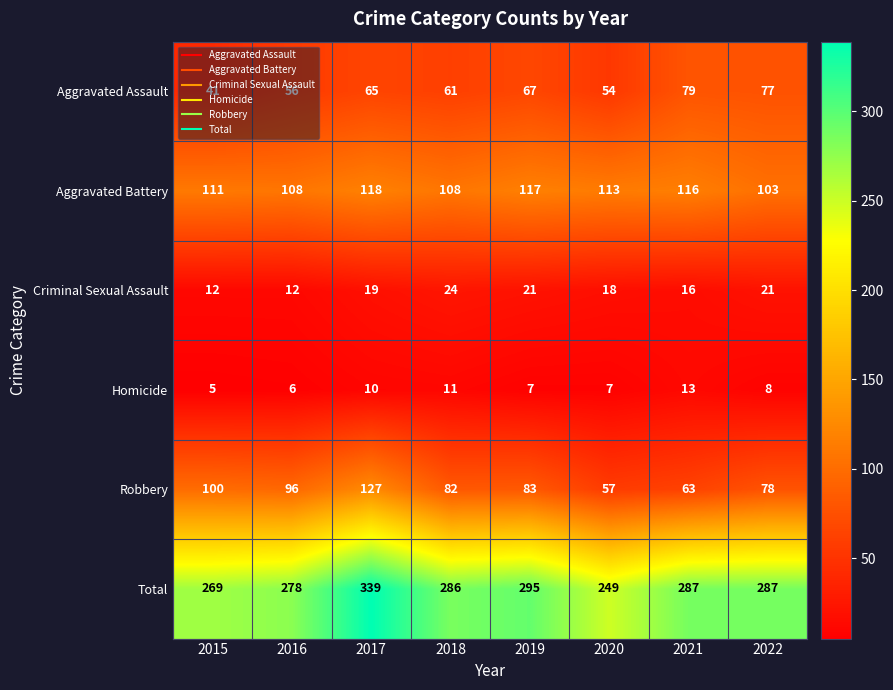

What is the approximate value of Total at 2016?

278